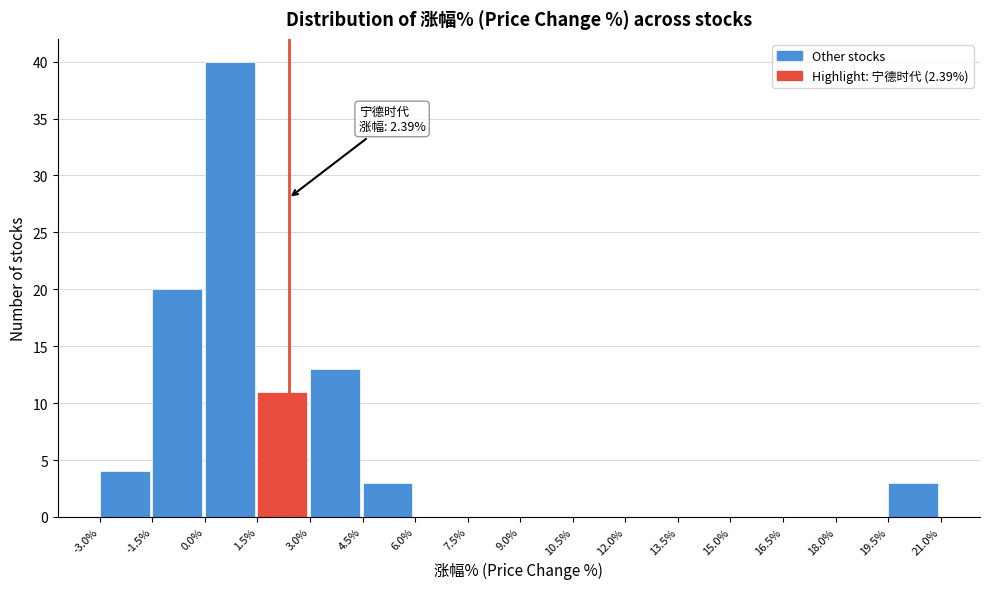

Over which range of the x-axis is the bar tallest?

0.0% to 1.5%